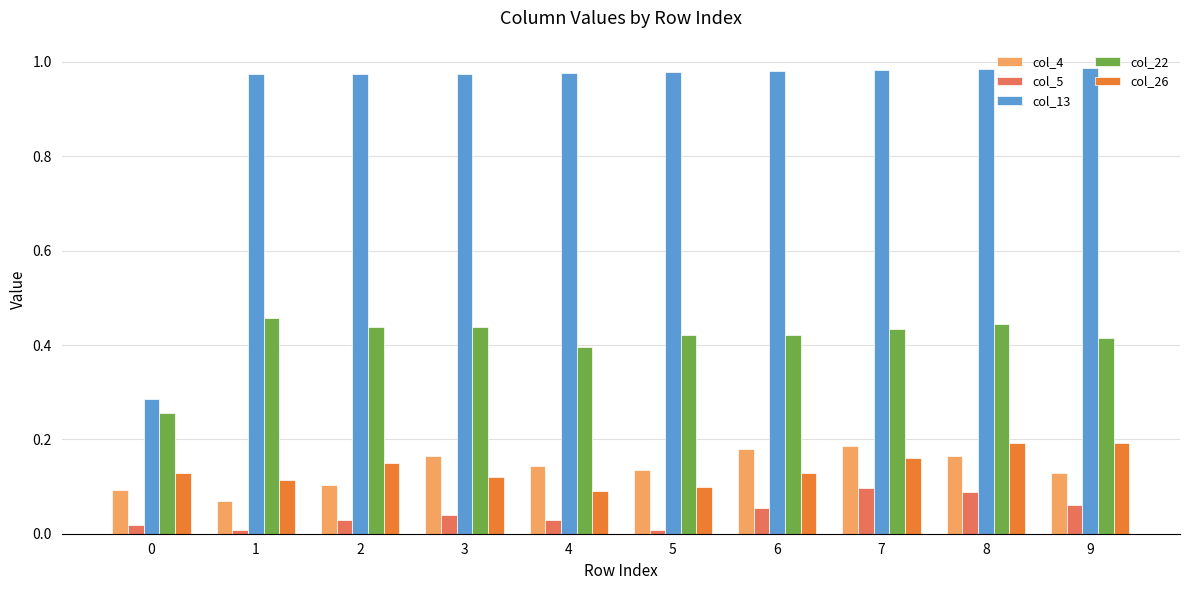

Rank the series at 9 from lowest to highest value.

col_5, col_4, col_26, col_22, col_13